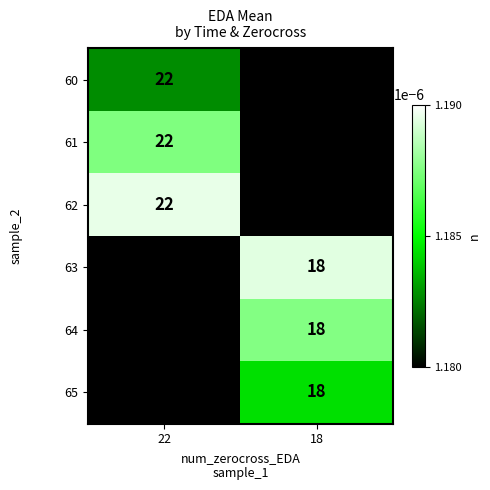

Which category has the highest value across all series?

22